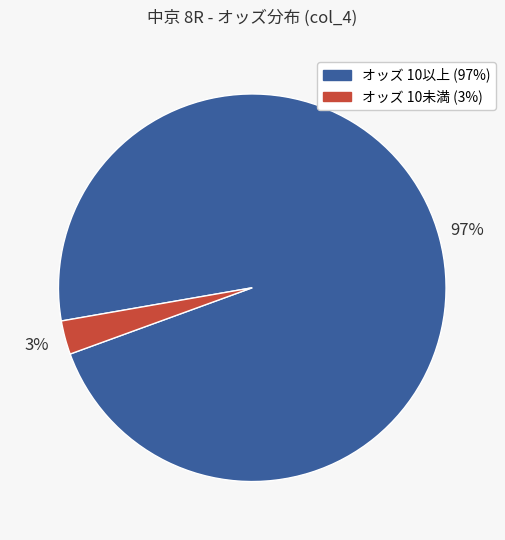

To the nearest percent, what is the average slice percentage?

50%